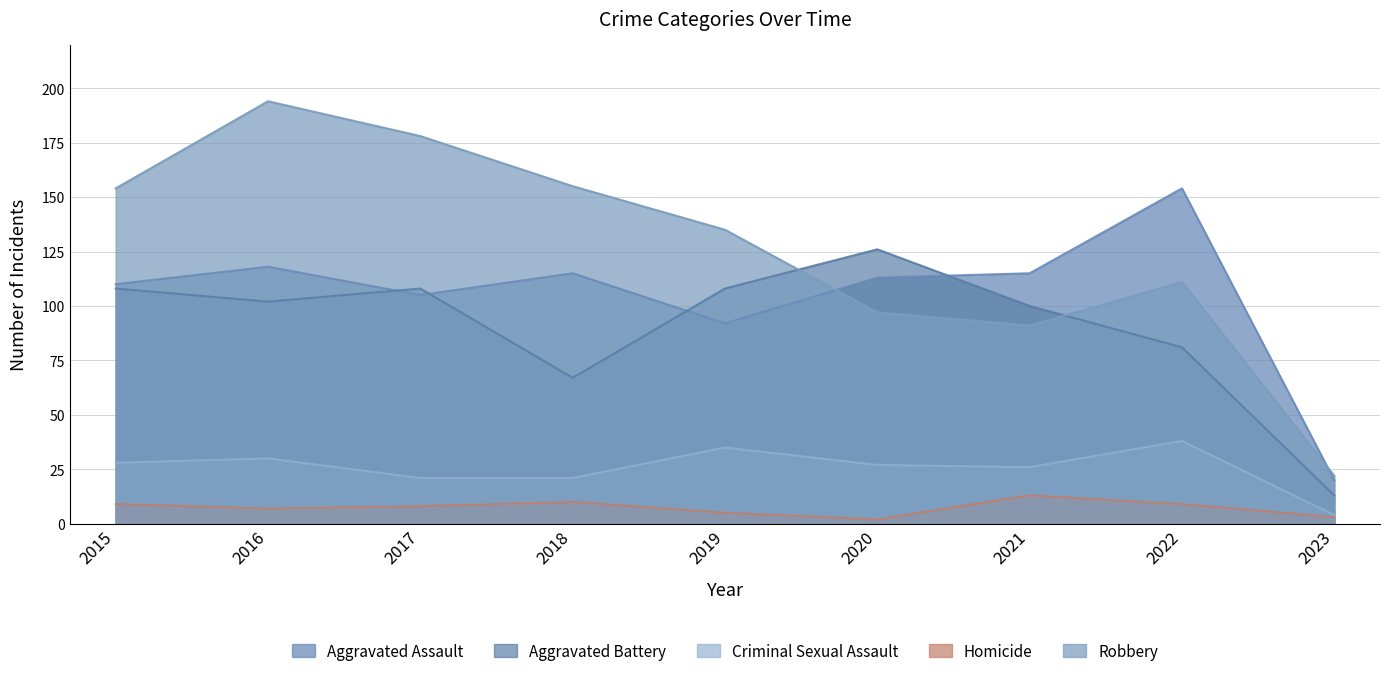

What is the value of the Robbery point at the 6th from the left?

97